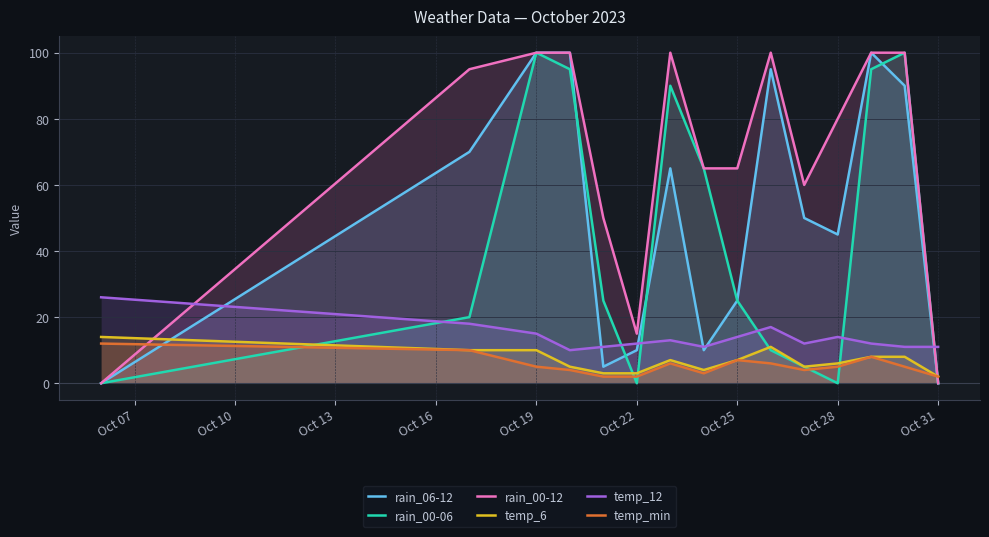

Which series has the largest total across all categories?

rain_00-12